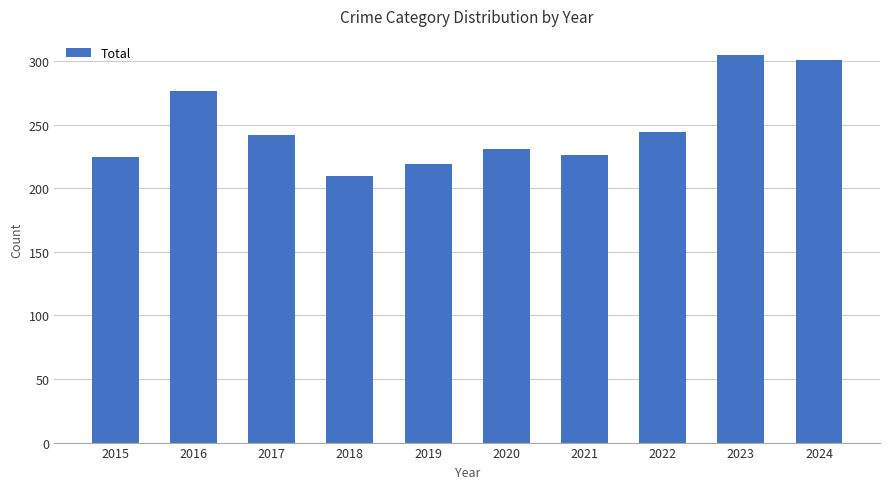

What is the difference between the maximum and second lowest values?

86